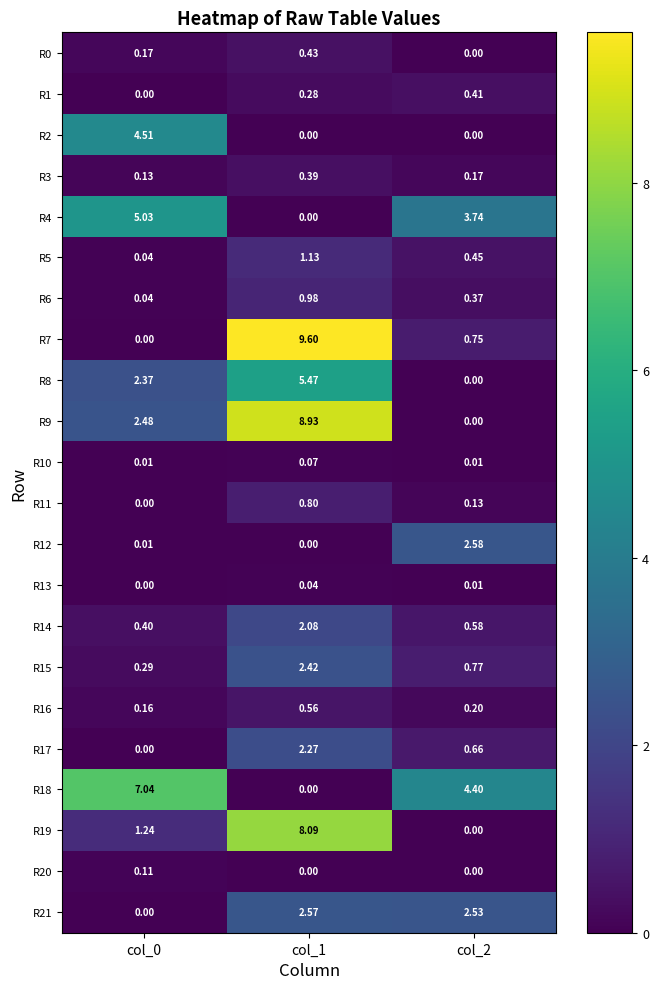

Is the value of R19 at col_0 greater than the value of R9 at col_1?

No